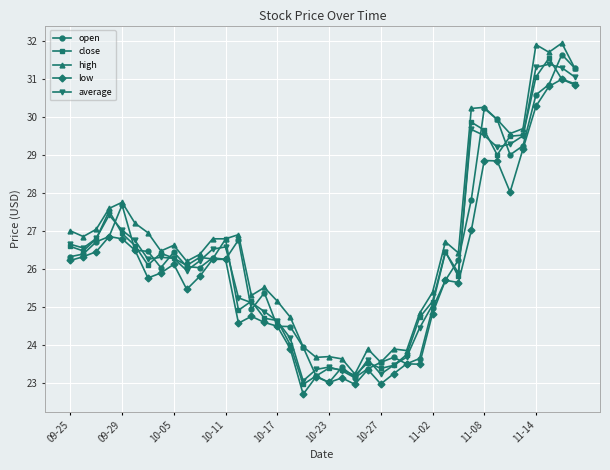

How many interior local valleys does the average series have?

8